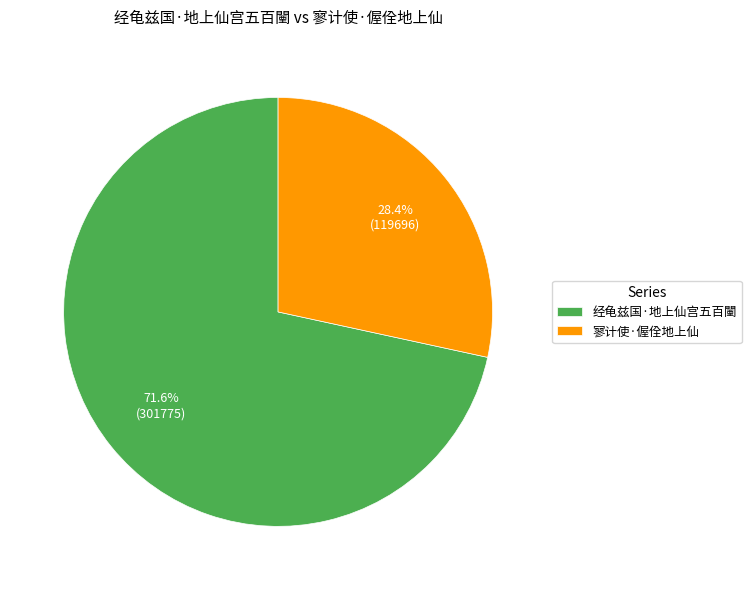

What percentage is the 经龟兹国·地上仙宫五百闉 slice, to the nearest percent?

72%